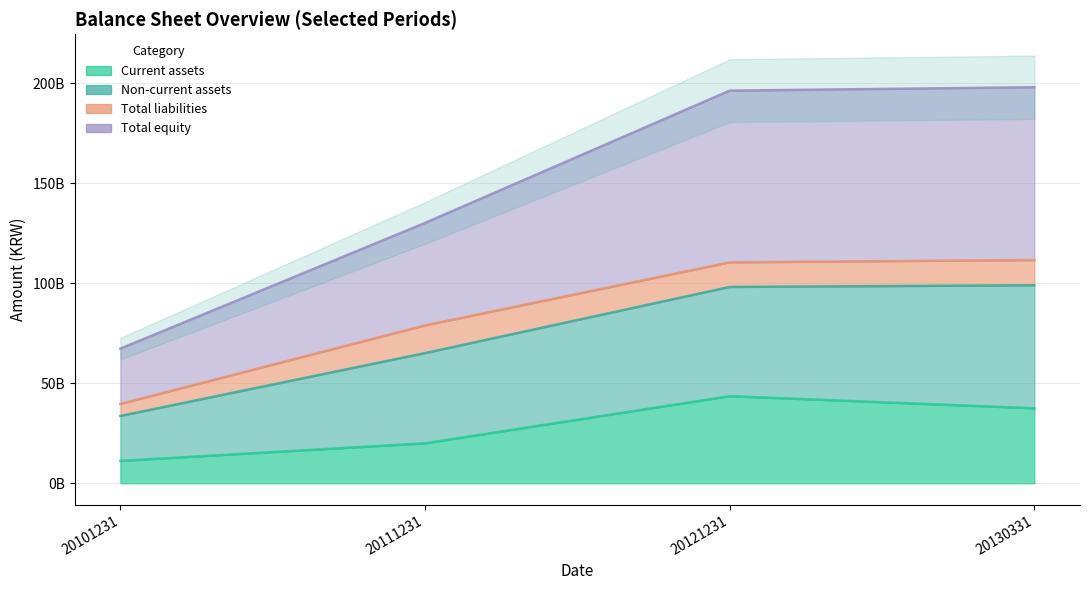

True or false: Total equity and Current assets intersect in this chart.

False